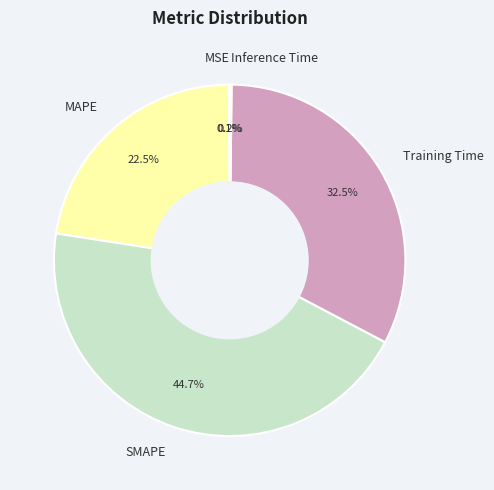

Which category has the biggest portion of the pie?

SMAPE